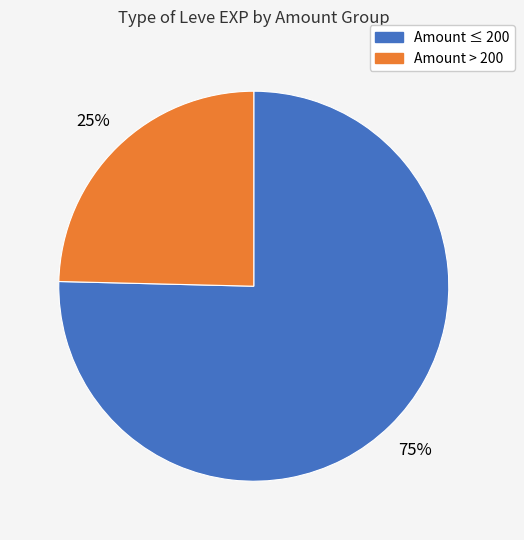

How many segments does this pie chart have?

2